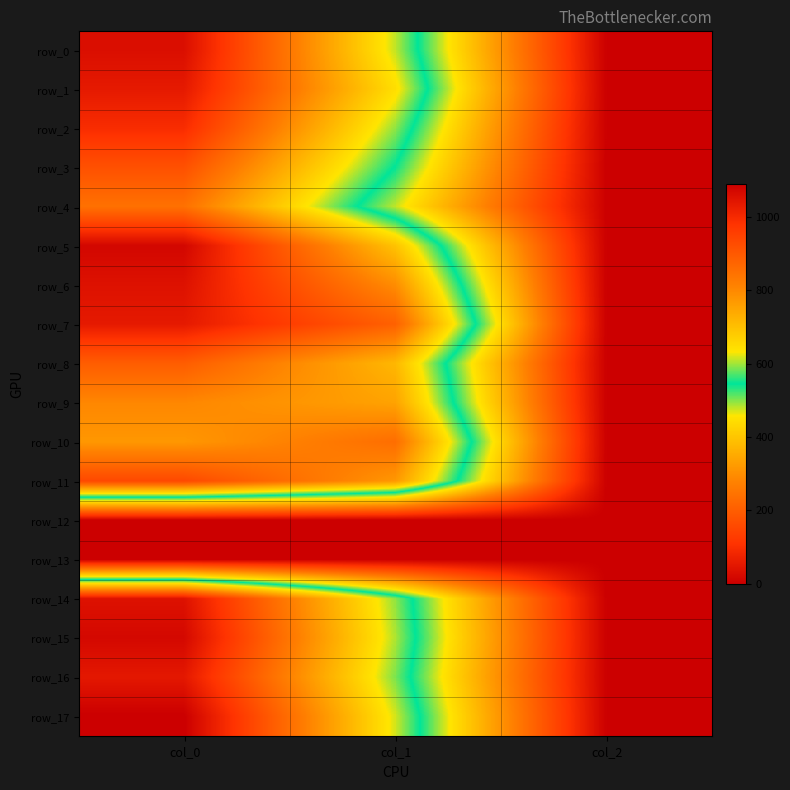

Between col_1 and col_0, which is larger?

col_0